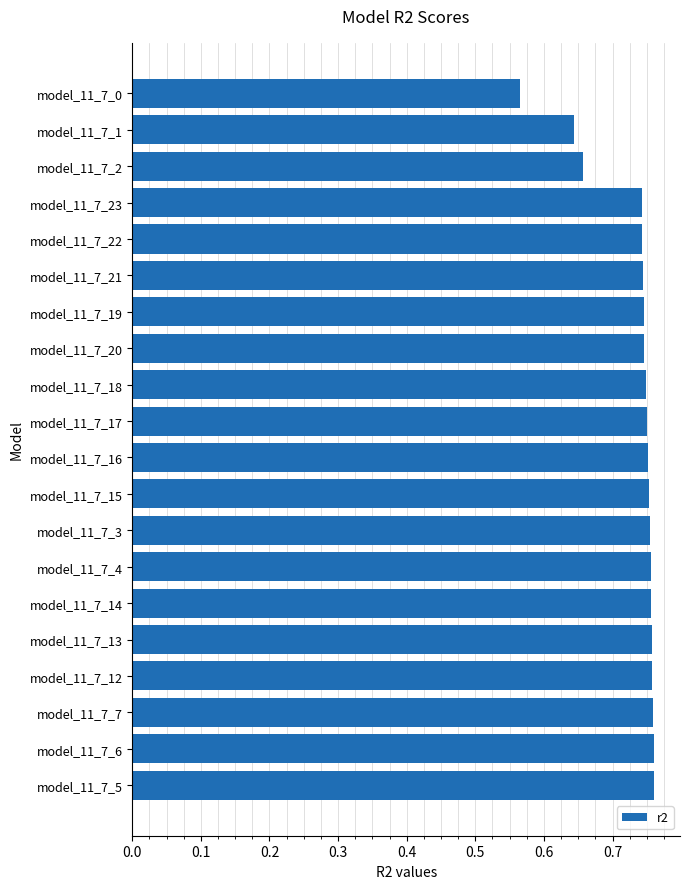

What is the label of the 2nd bar from the top?

model_11_7_1